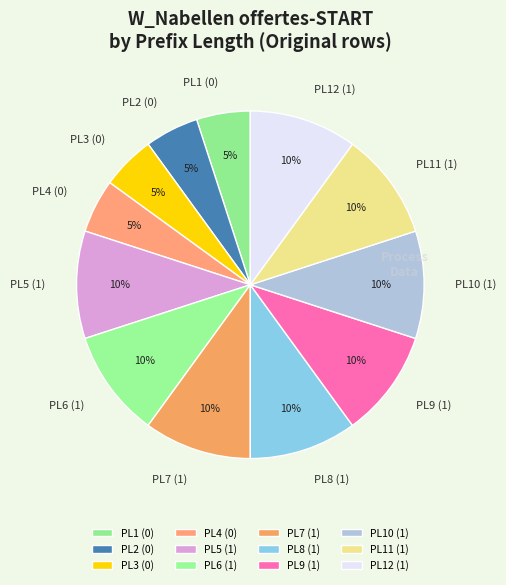

Does any single category account for the majority?

No